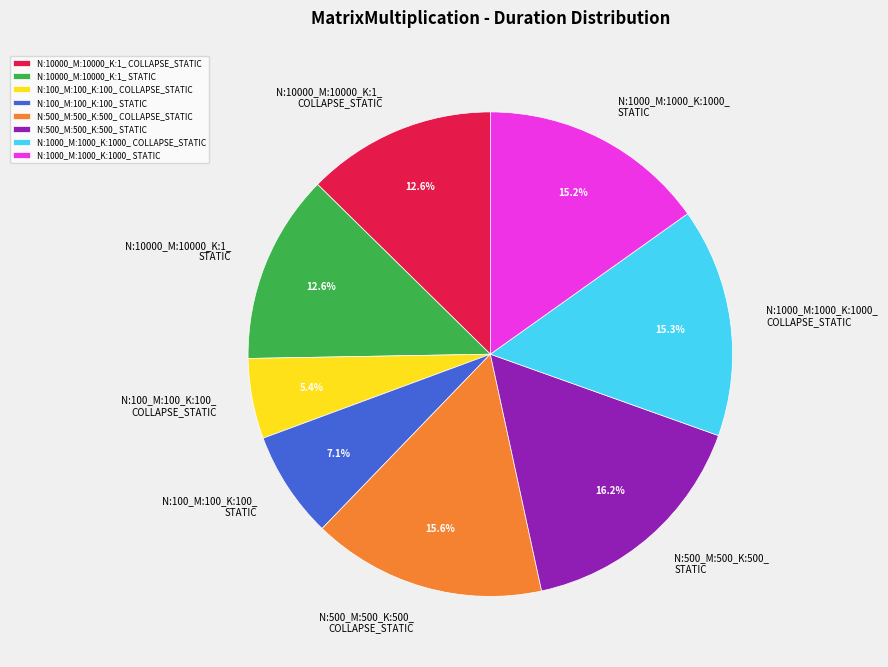

Which slice is the largest?

N:500_M:500_K:500_ STATIC